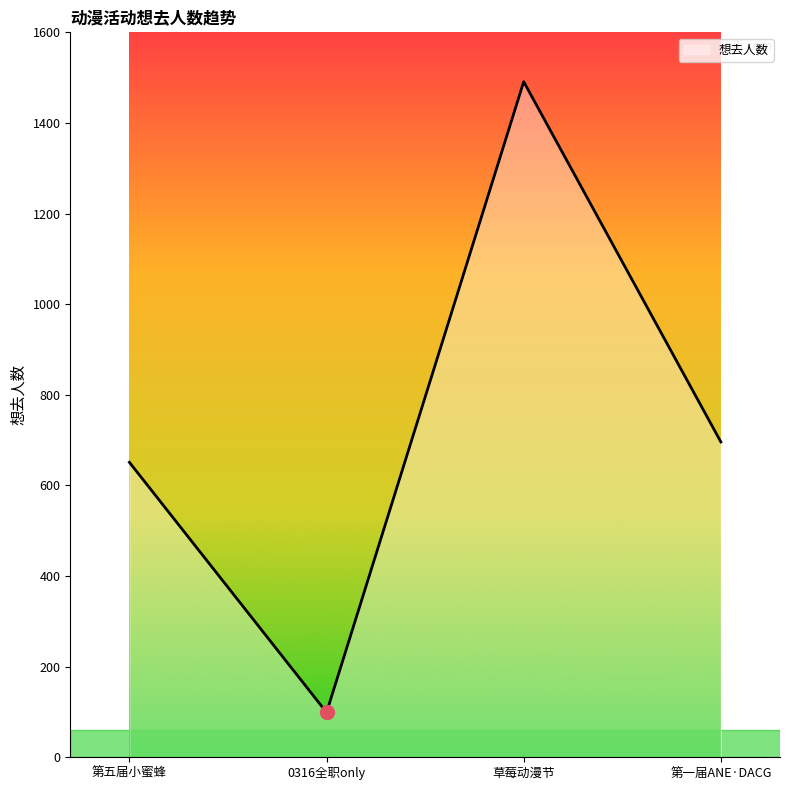

Approximately how many times larger is the value at 草莓动漫节 compared to 0316全职only?

15.1